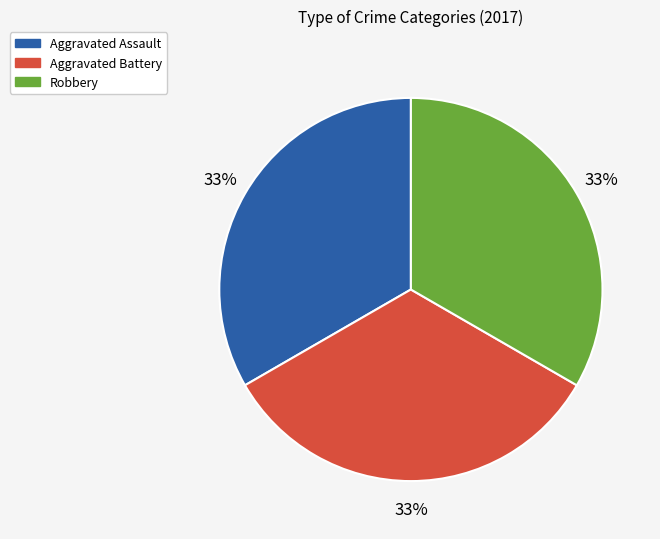

Do Aggravated Battery and Robbery together represent more than half of the pie?

Yes